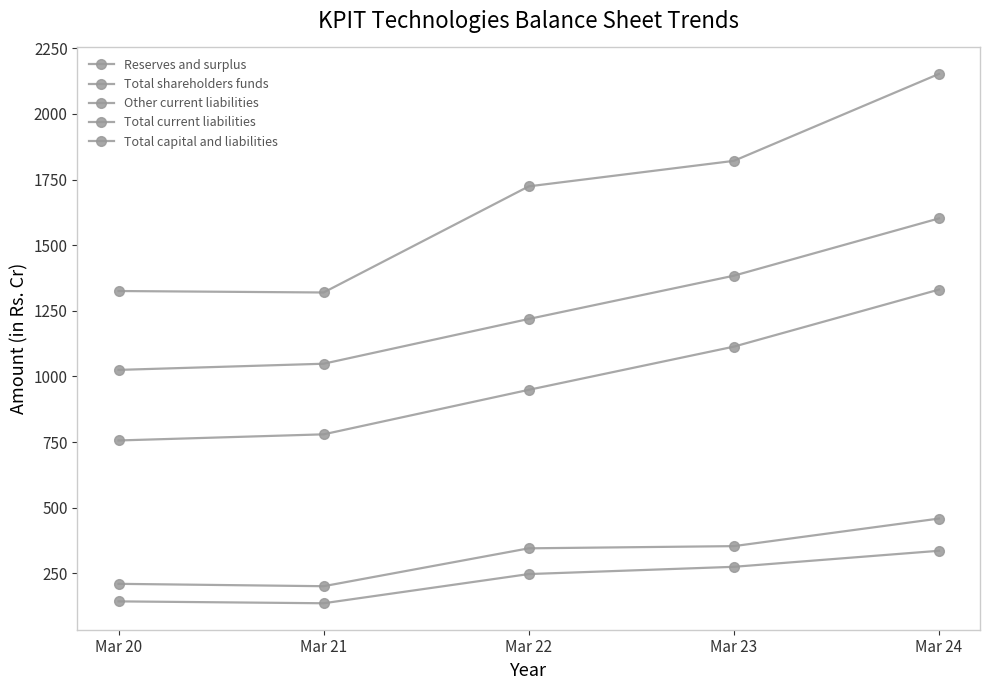

How many values in the Reserves and surplus series are below 948?

2